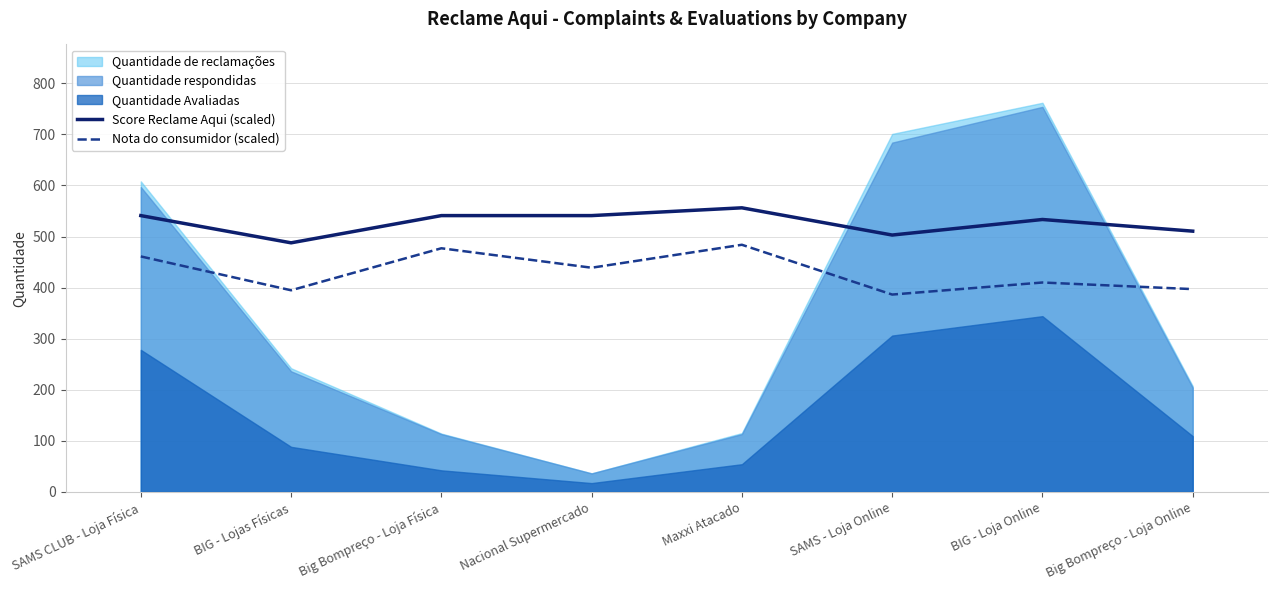

The value of Score Reclame Aqui (scaled) at Maxxi Atacado is 556.3. True or false?

True